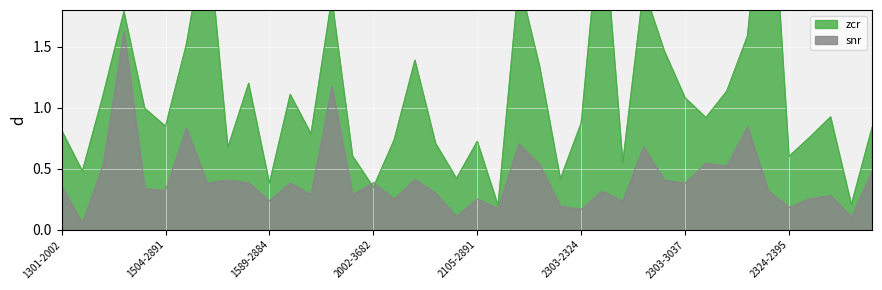

Rank the series by their maximum value, from highest to lowest.

zcr, snr